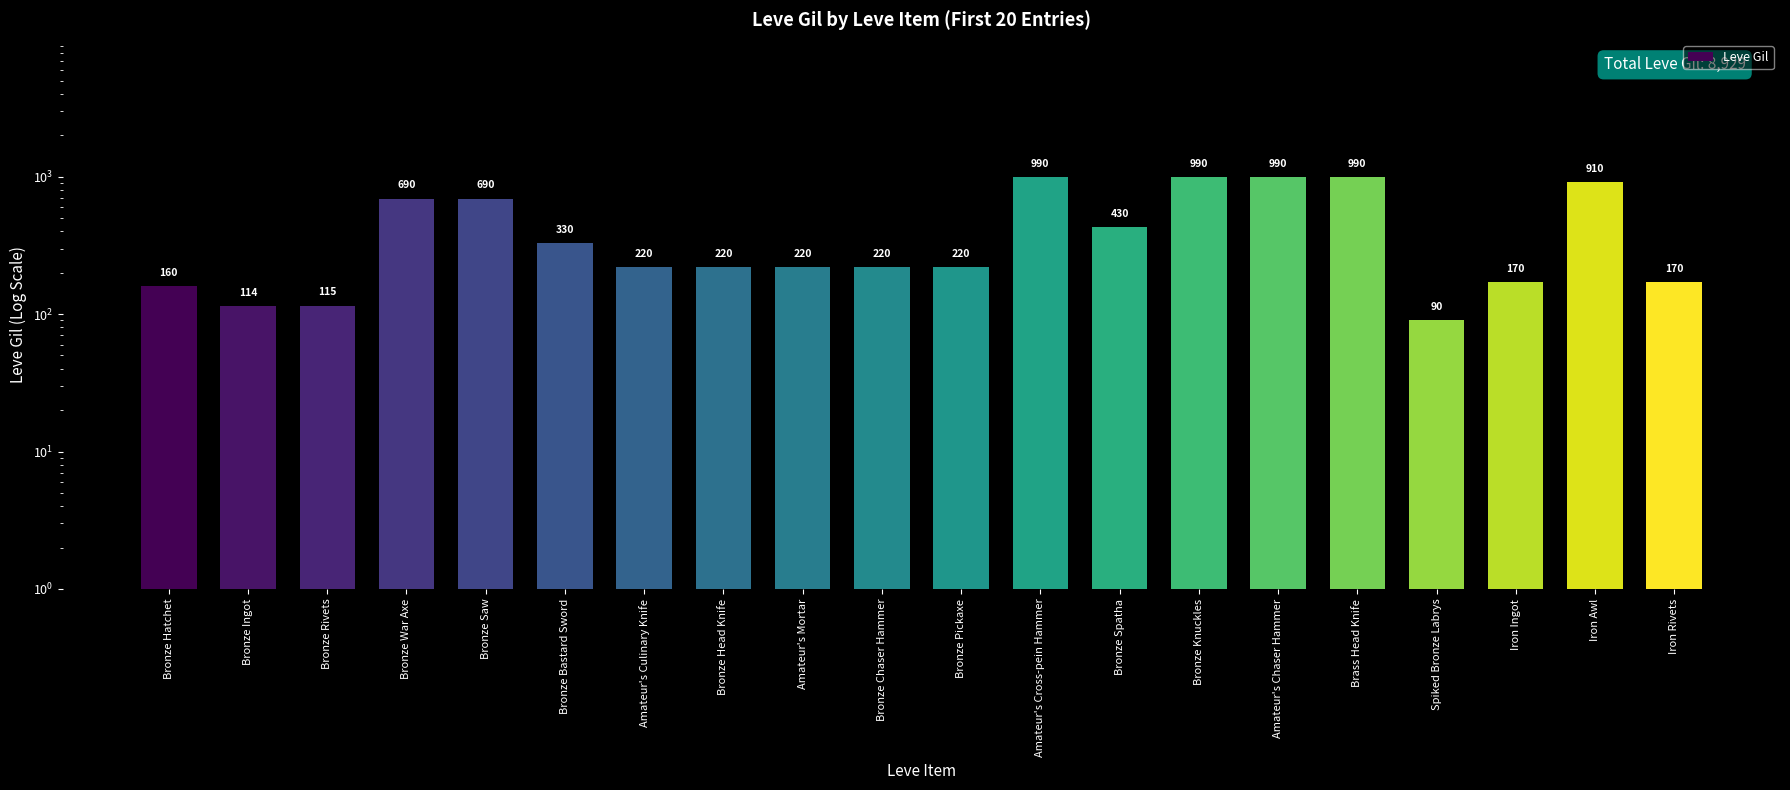

The chart shows a value of 220 at Bronze Pickaxe. True or false?

True